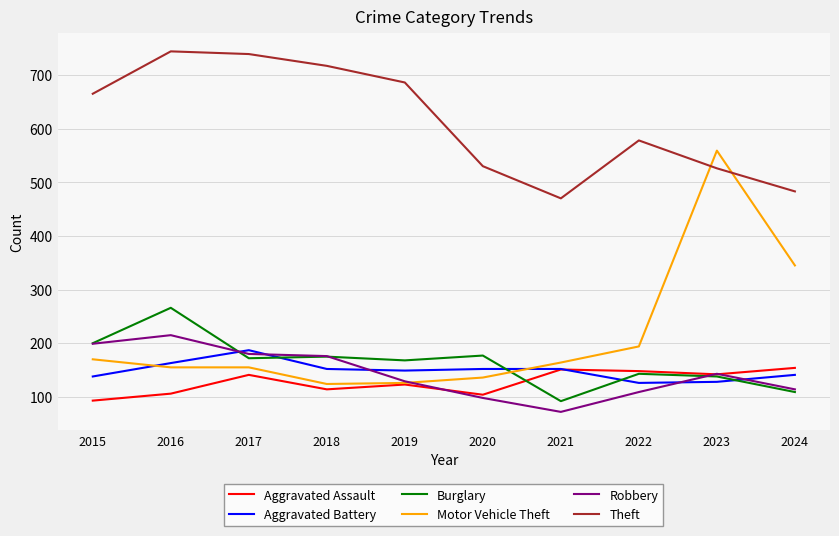

How many times do Robbery and Motor Vehicle Theft cross each other?

1